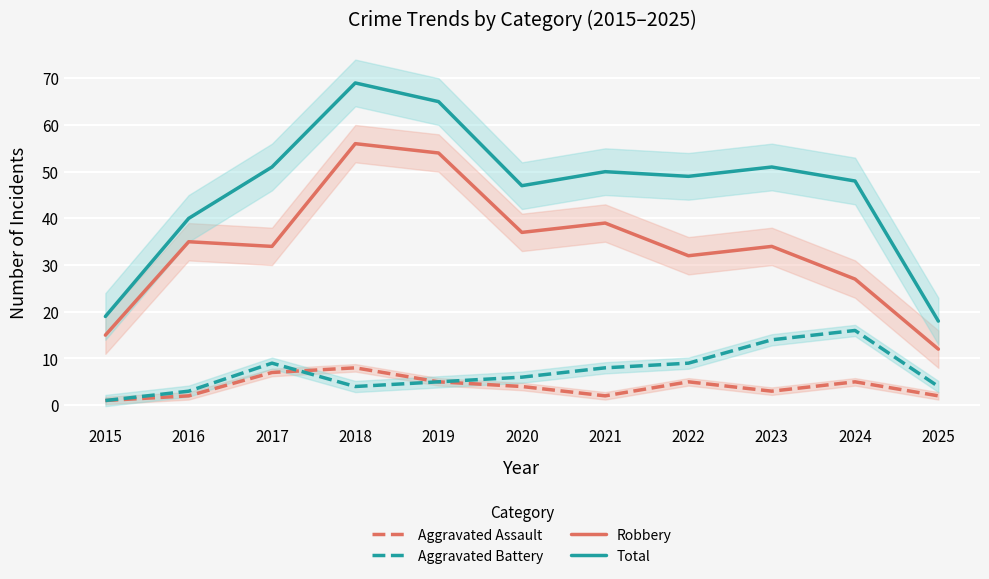

Where does the Total series first go above 49?

2017